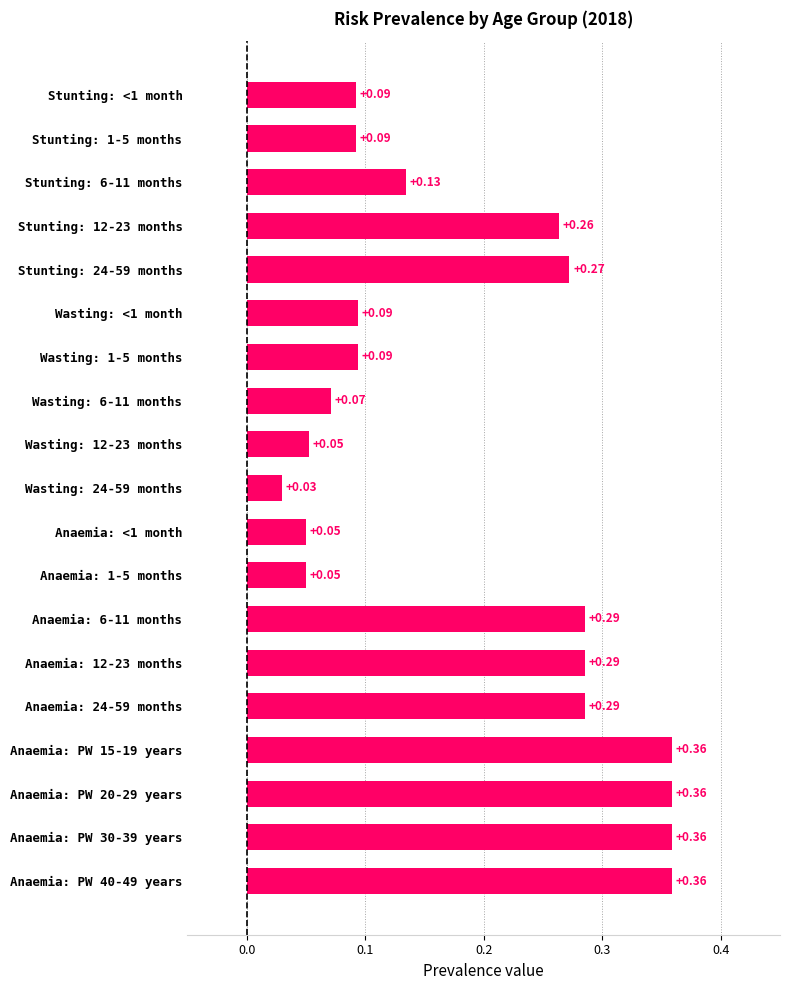

What is the sum of all values?

3.6